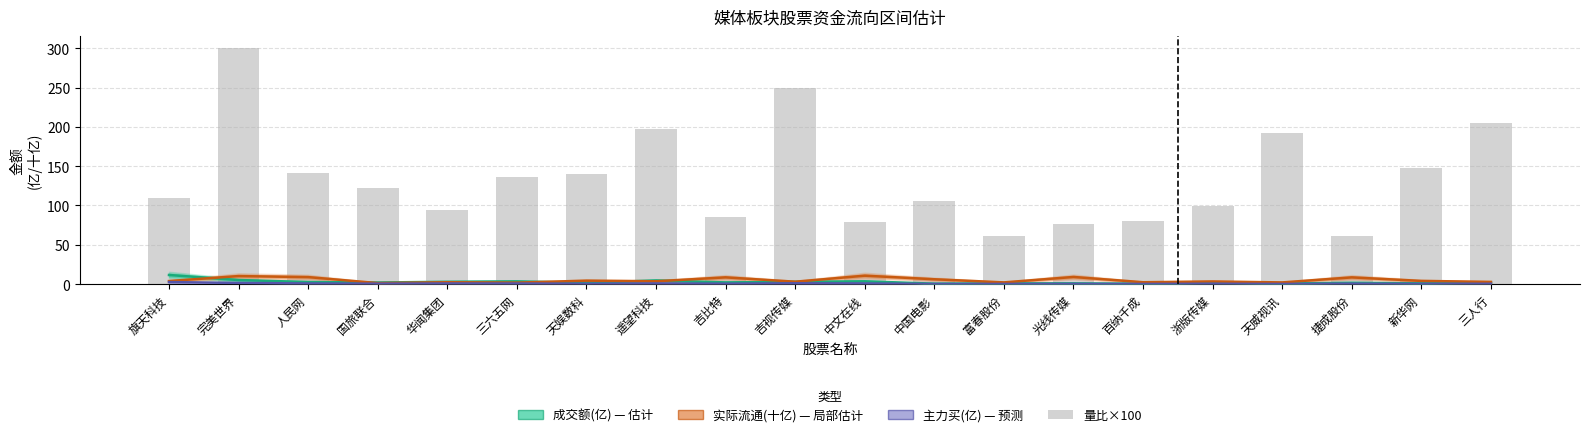

What is the sum of all 主力买(亿) values?

11.5